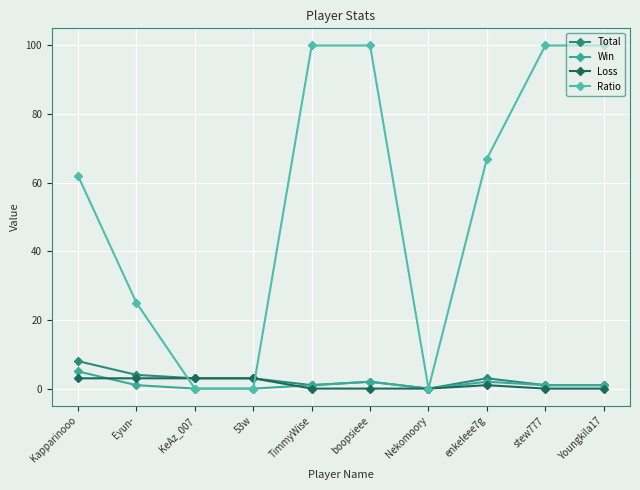

What value does the Win series have at stew777?

1